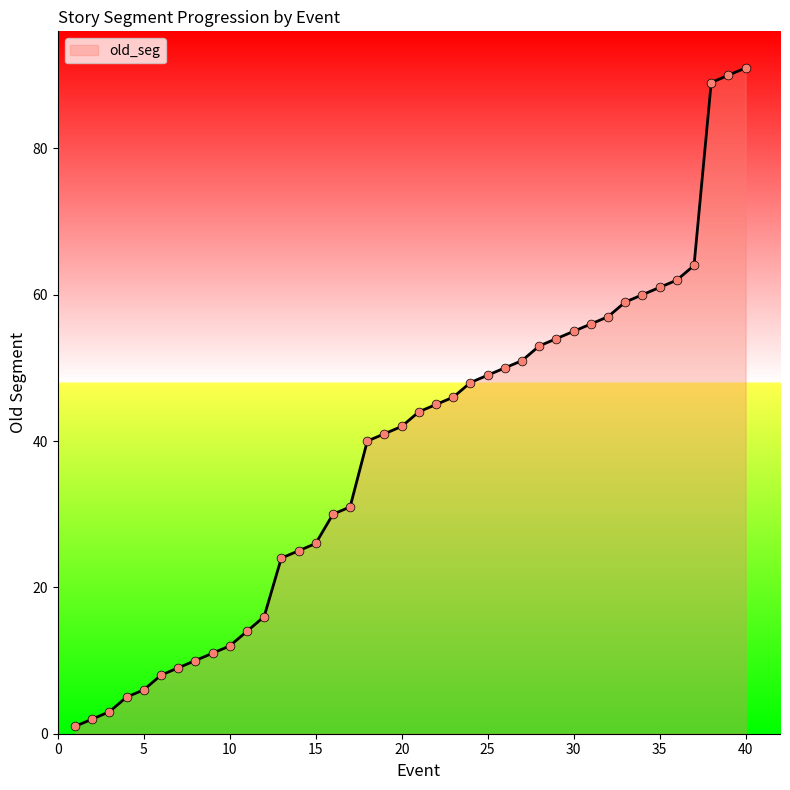

What is the maximum value shown in the chart?

91